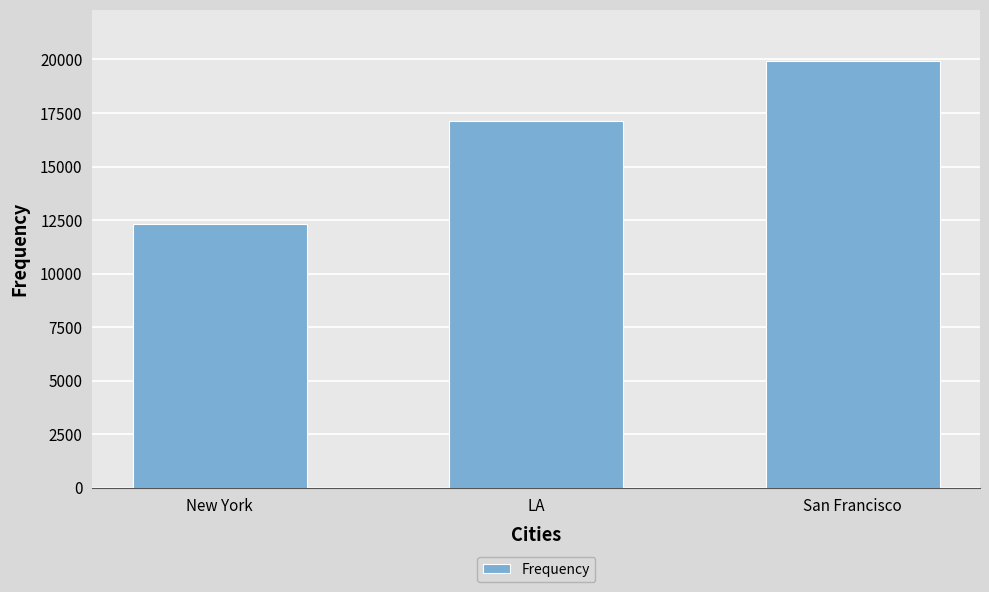

List the labels in order of value, largest first.

San Francisco, LA, New York